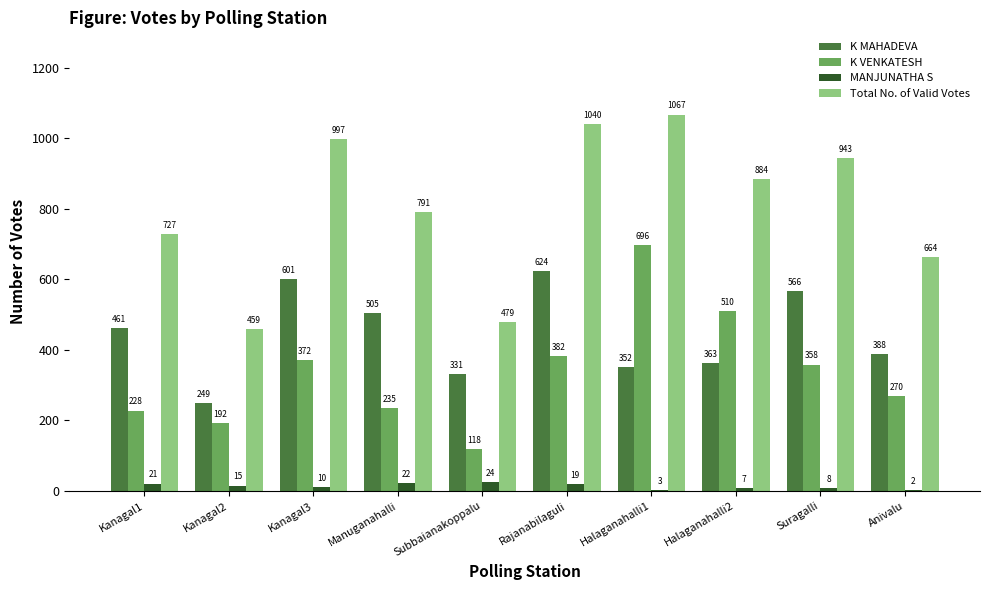

What is the sum of the K MAHADEVA values at Halaganahalli2 and Suragalli?

929